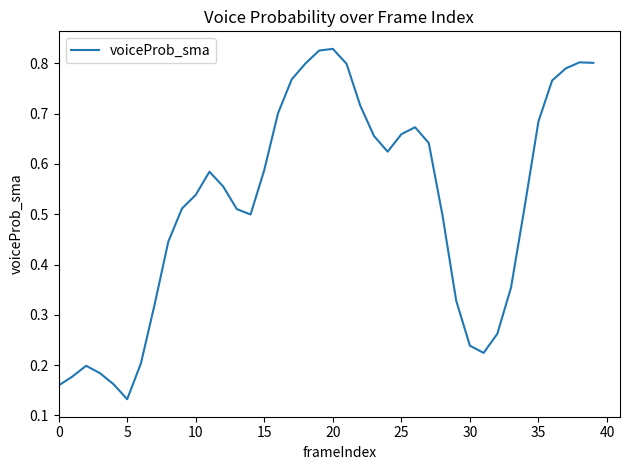

Does the chart display data point markers on the line(s)?

No